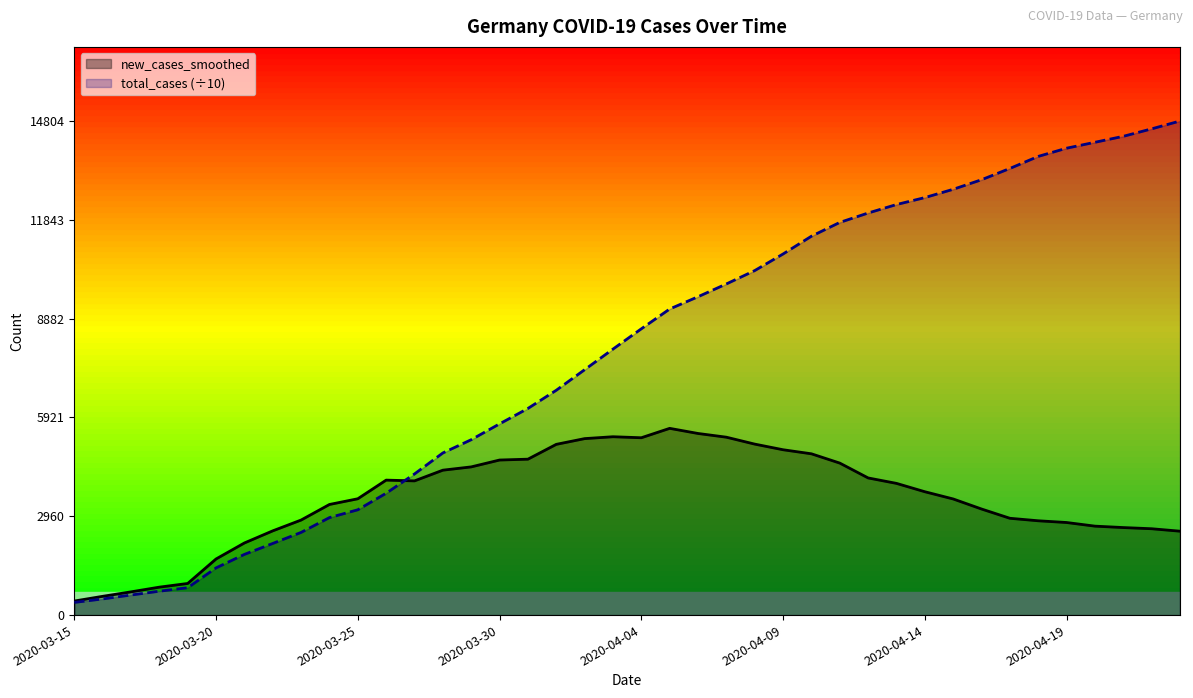

What is the difference between the second highest and minimum values in the new_cases_smoothed series?

5020.7